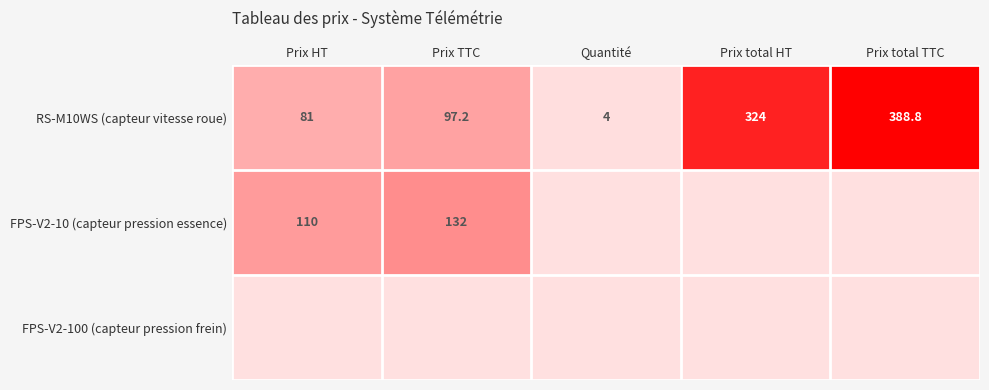

What is the average value of the RS-M10WS (capteur vitesse roue) series?

179.0